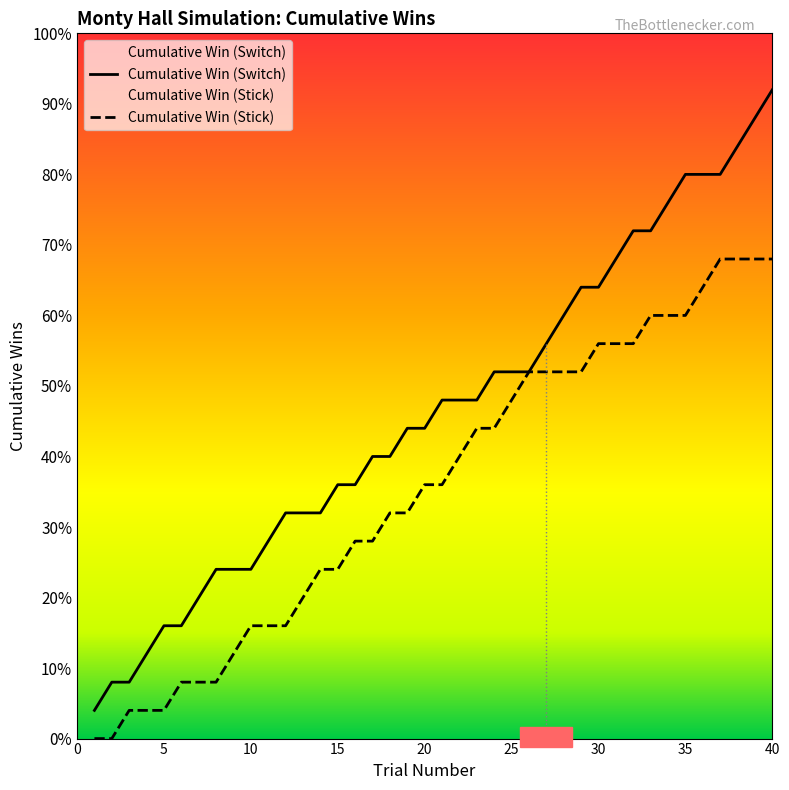

Does the chart display data point markers on the line(s)?

No